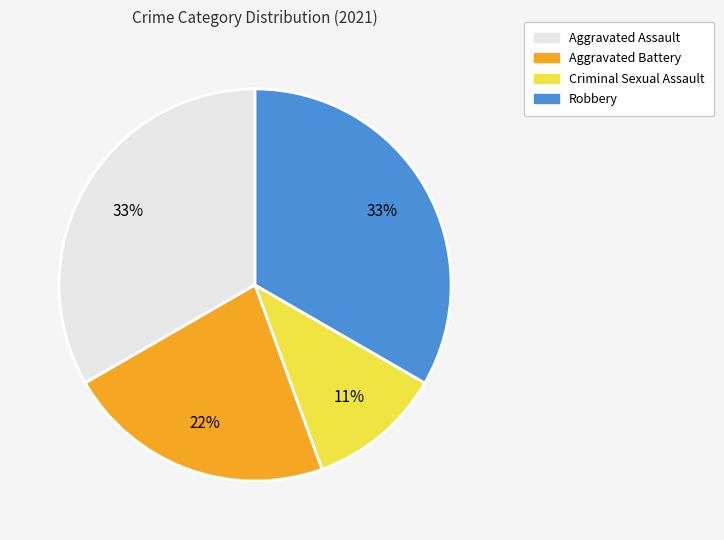

Do Robbery and Criminal Sexual Assault together represent more than half of the pie?

No